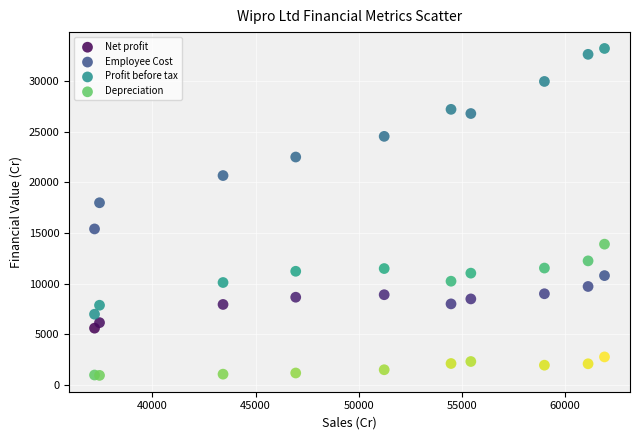

Which series contains the highest Y value?

Employee Cost